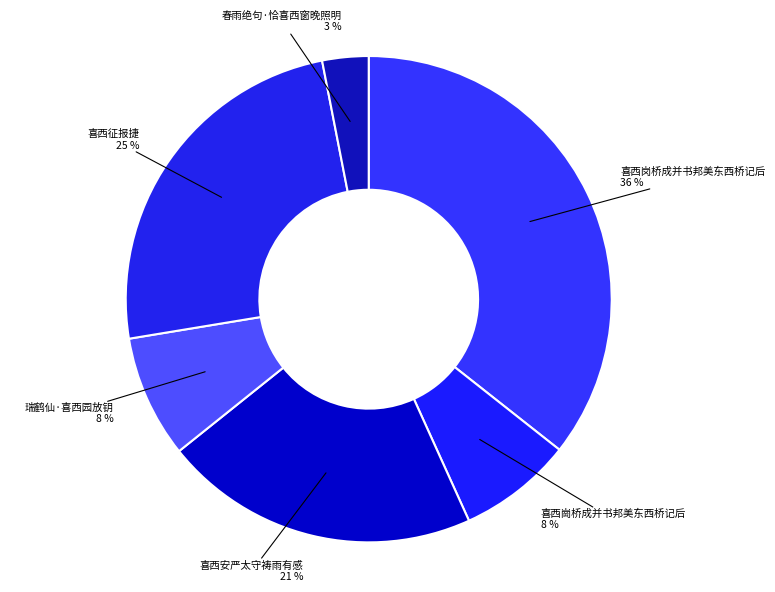

Count the number of slices in the pie.

6